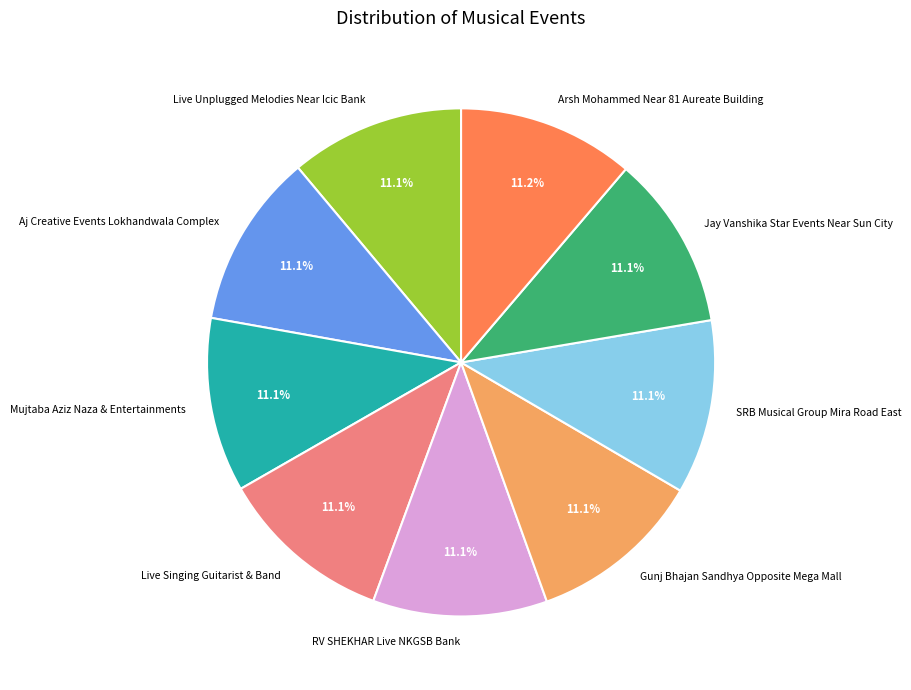

How many segments does this pie chart have?

9